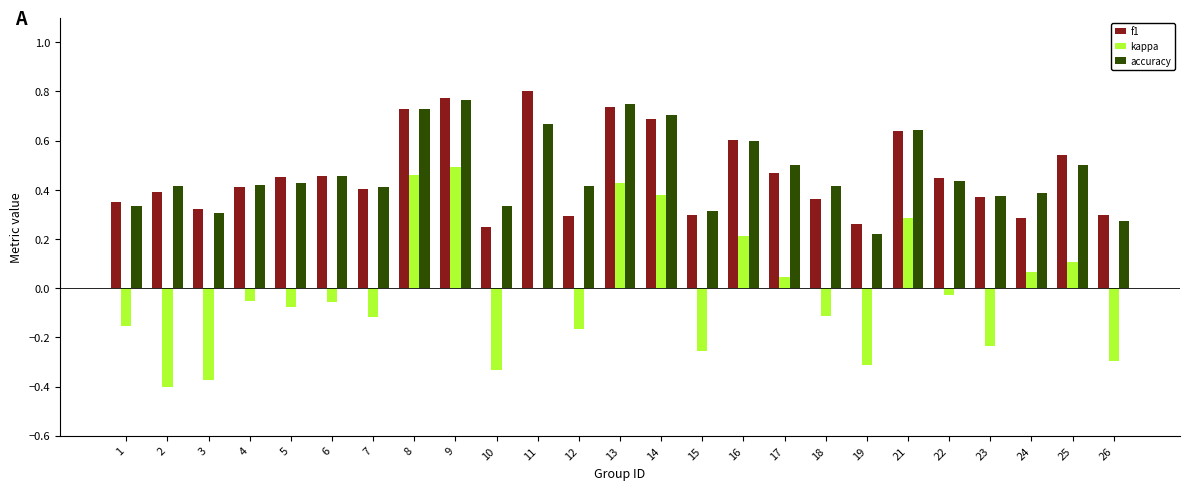

Which series changed the most between 8 and 21?

kappa